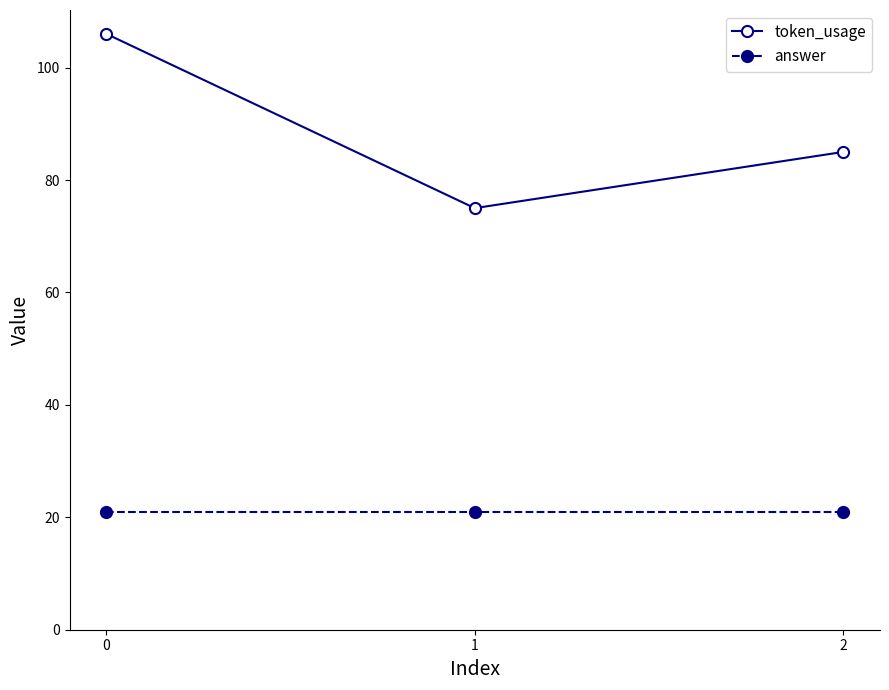

True or false: answer has a value of 21 at 0.

True